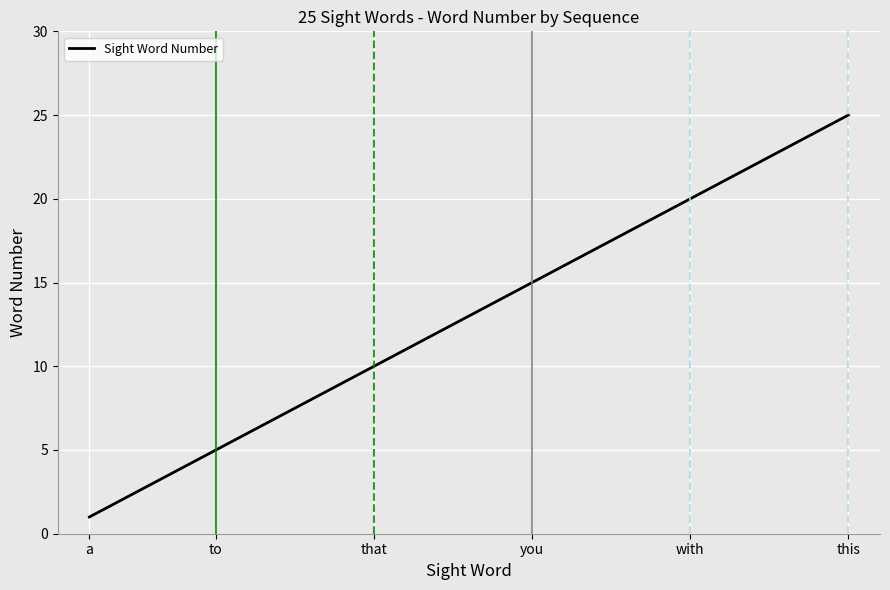

What is the greatest value displayed?

25